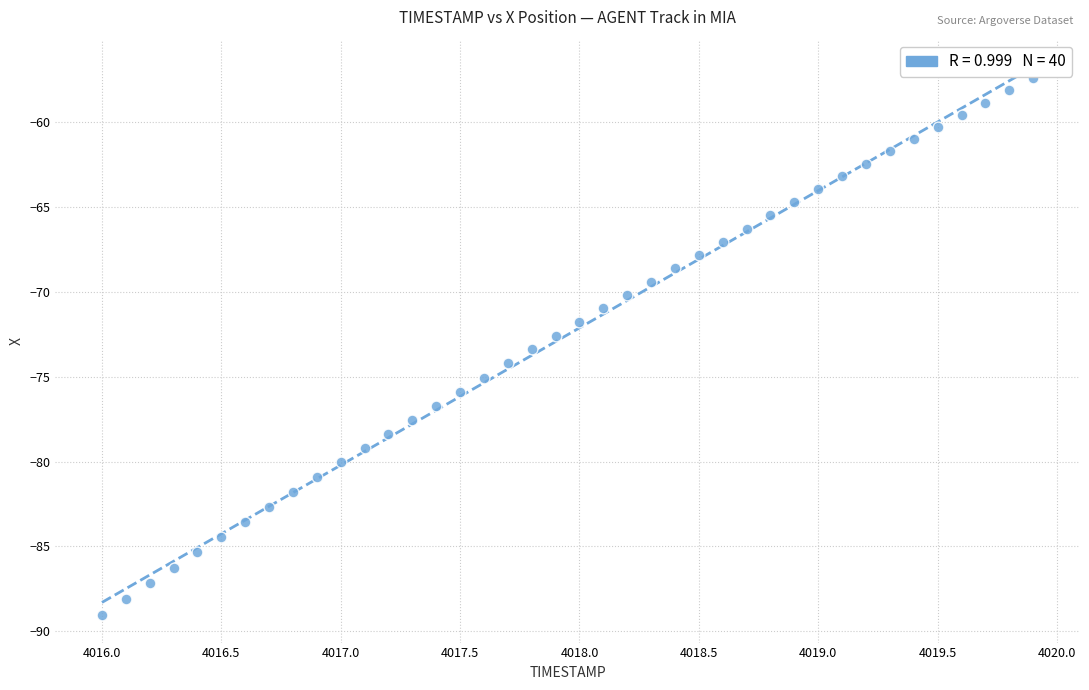

What is the range of Y values (max minus min)?

31.6